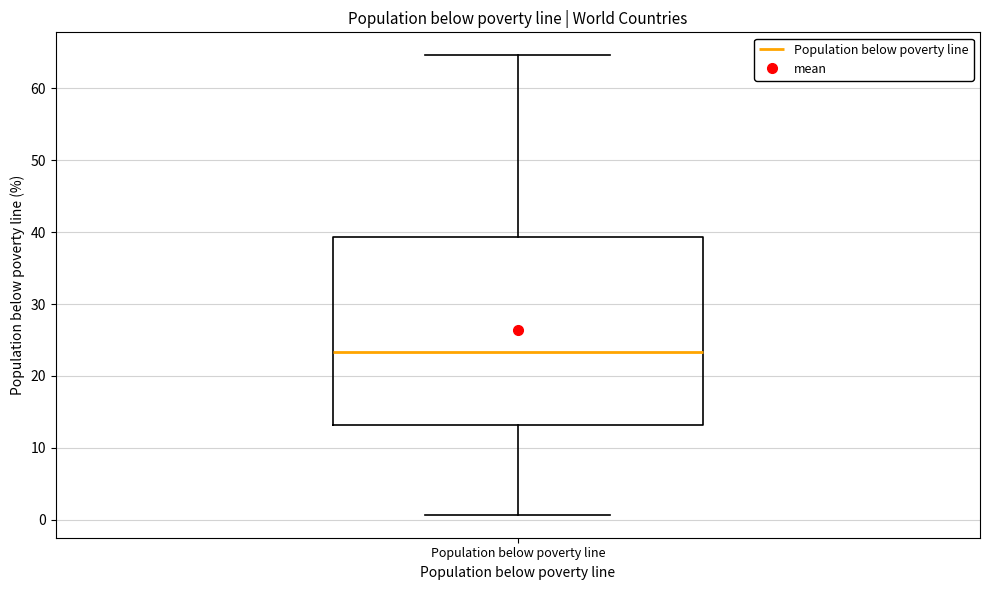

Transcribe this box plot: give where the median line is, the range the box spans, and where the two whiskers end, as read against the y-axis. The values are not printed on the chart, so give them approximately, as read against the axis.

median 23, box 13 to 39, whiskers 1 to 65